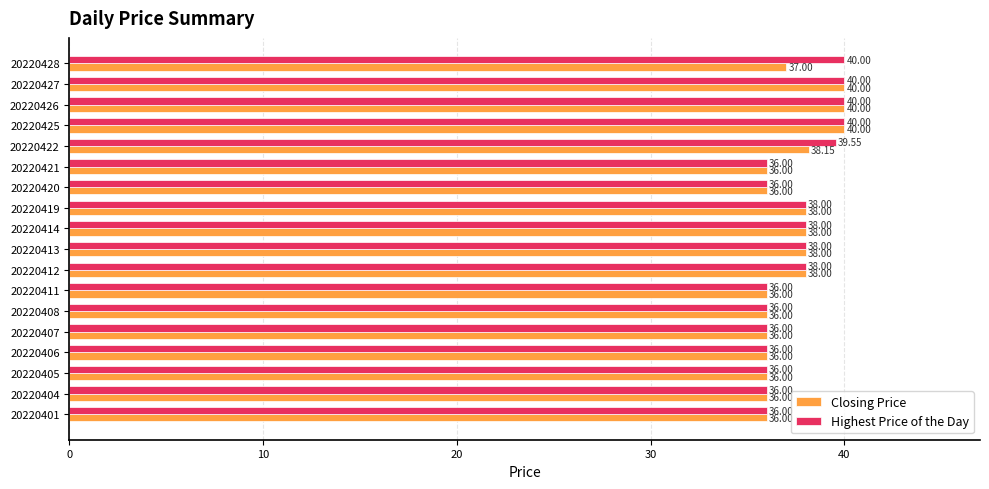

What is the minimum value for Highest Price of the Day?

36.0